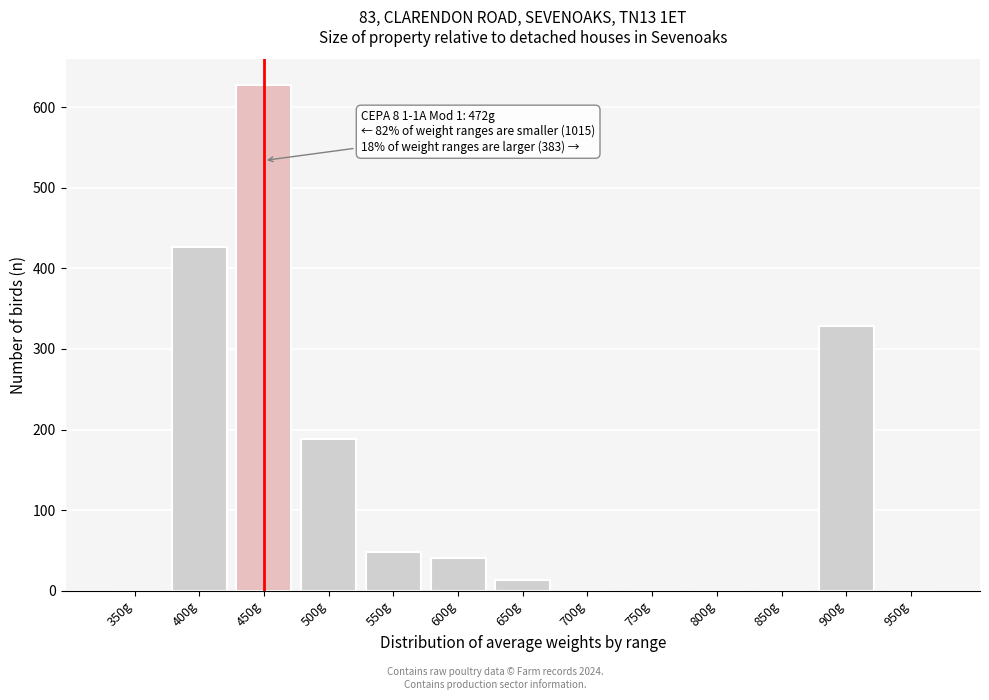

Reading left to right, extract all data points from this chart.

350g=0	400g=427	450g=628	500g=188	550g=48	600g=40	650g=13	700g=0	750g=0	800g=0	850g=0	900g=328	950g=0